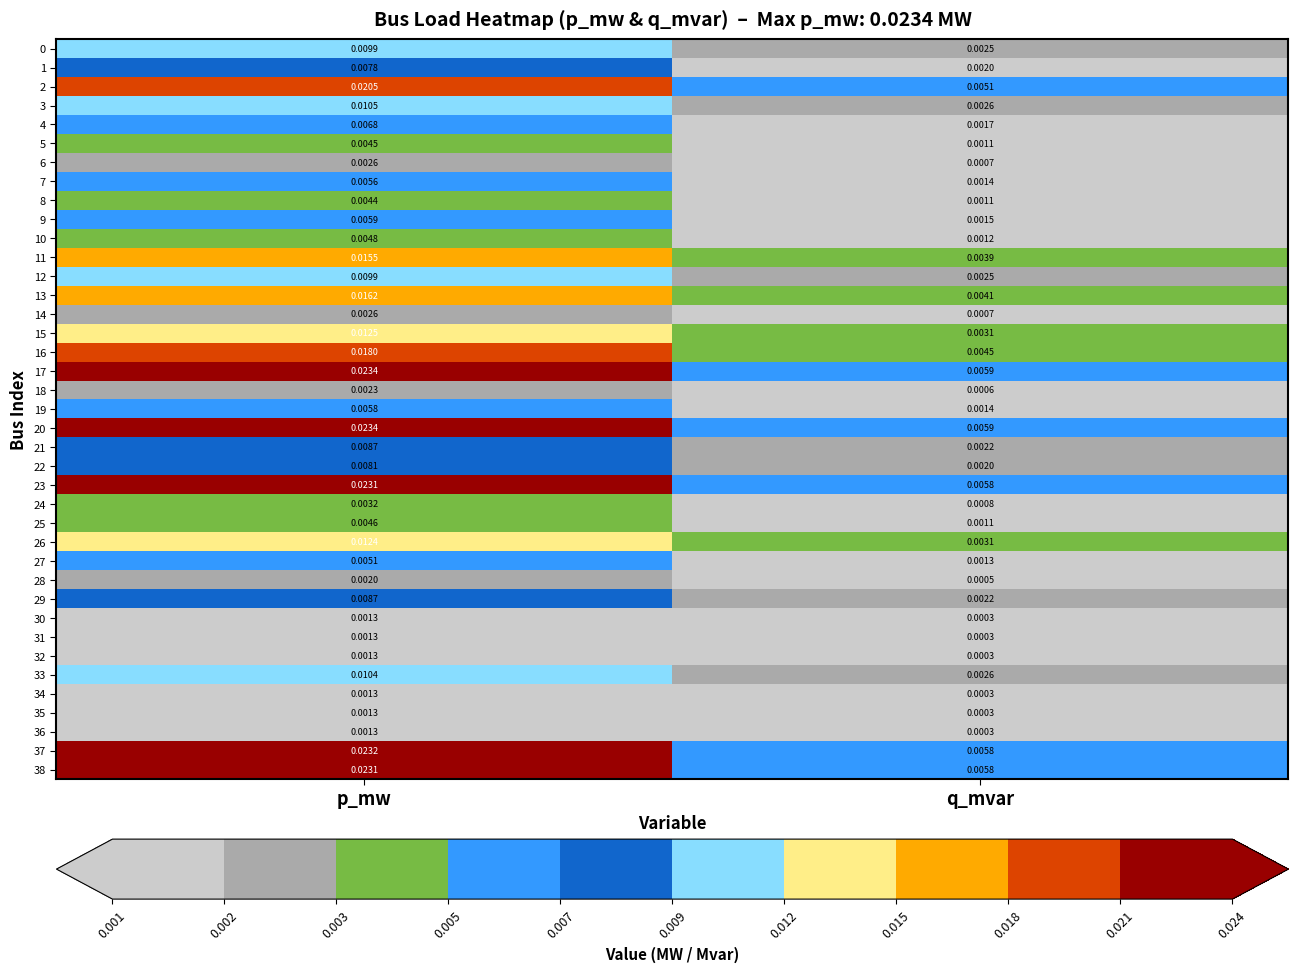

Count the number of data series in this chart.

39